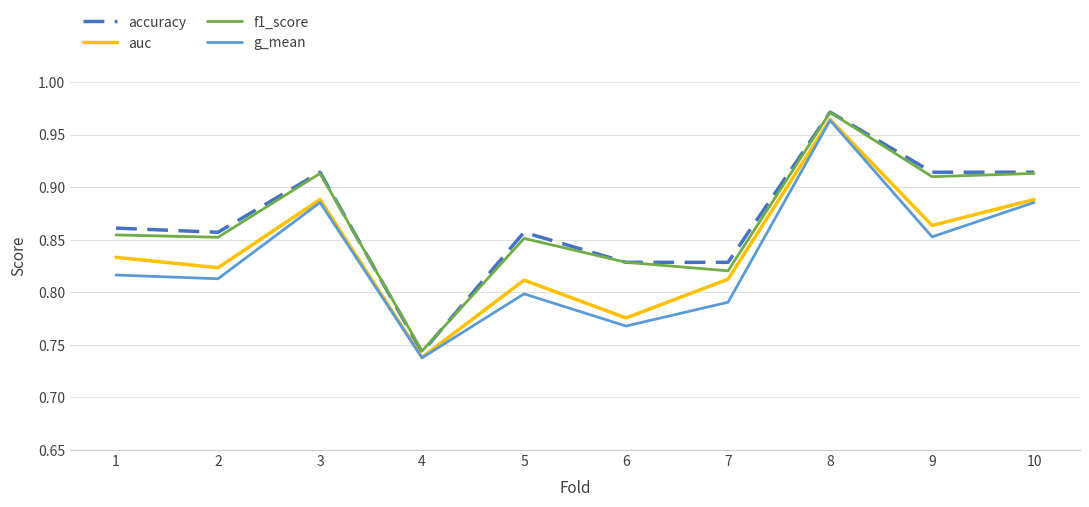

Where is accuracy nearest to the value 0?

4